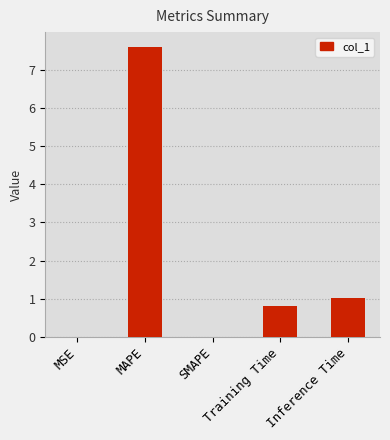

Read the value at MAPE.

7.6